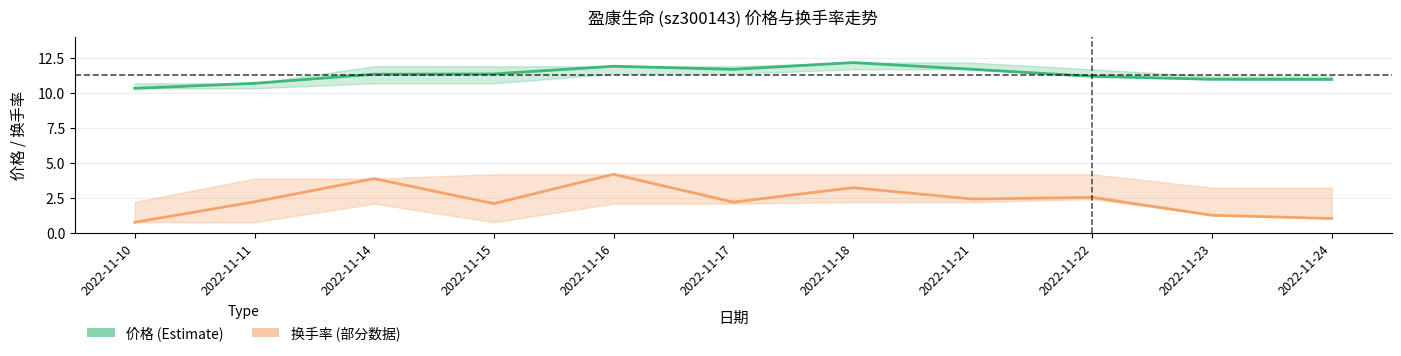

Is it true that 换手率 (部分数据) equals 3.6 at 2022-11-17?

False